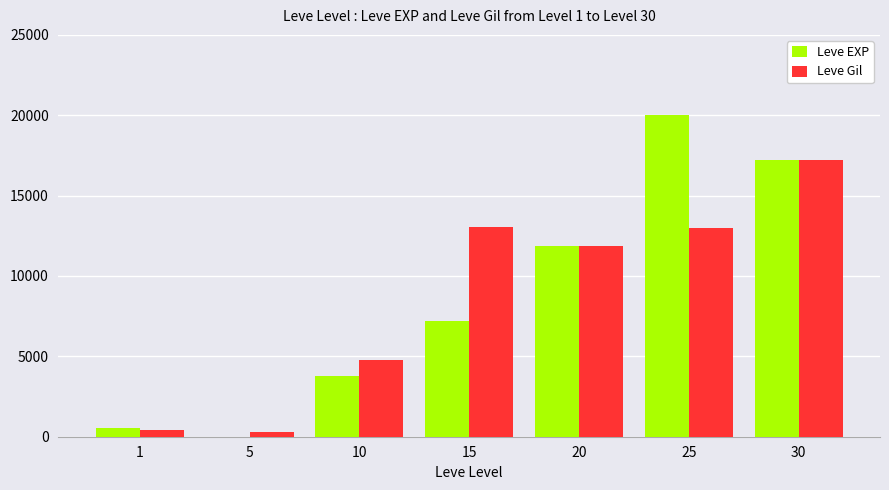

What are all the series names shown in the legend?

Leve EXP, Leve Gil